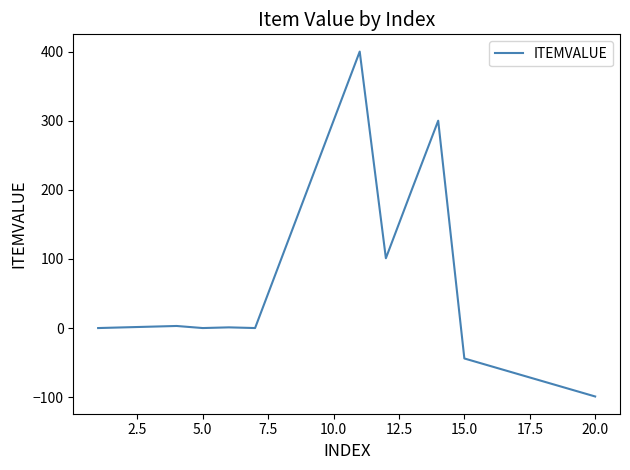

How many categories are shown in the chart?

20